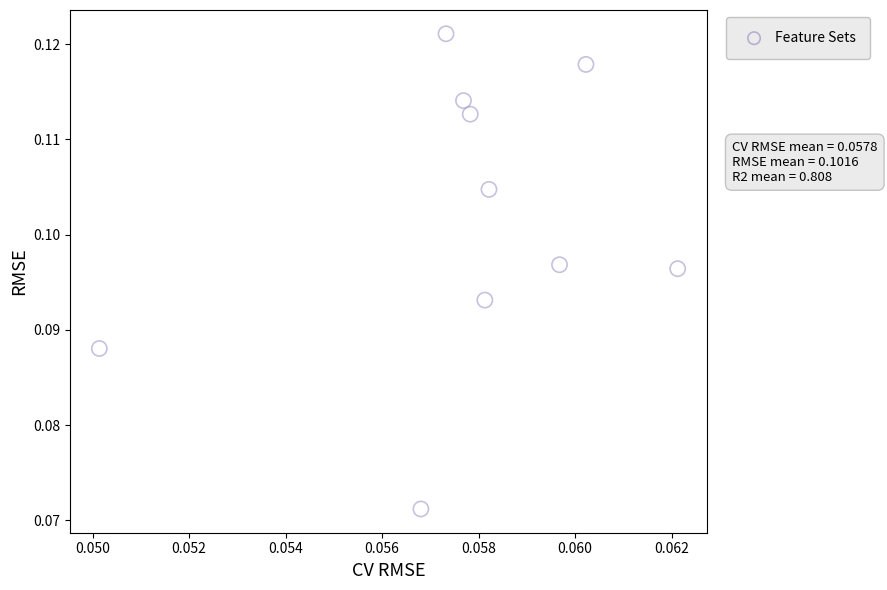

Count the number of points in this scatter plot.

10